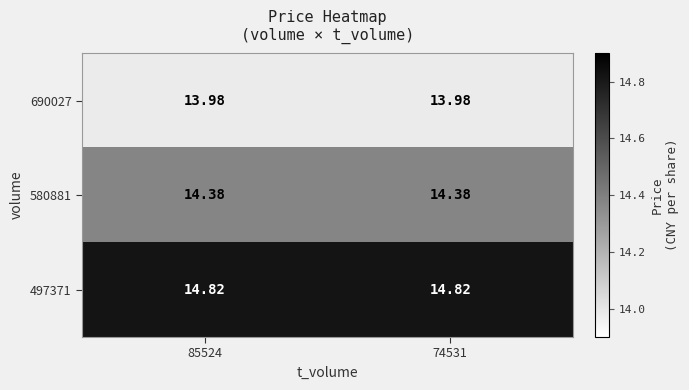

Is the value of 580881 at 85524 greater than the value of 497371 at 74531?

No